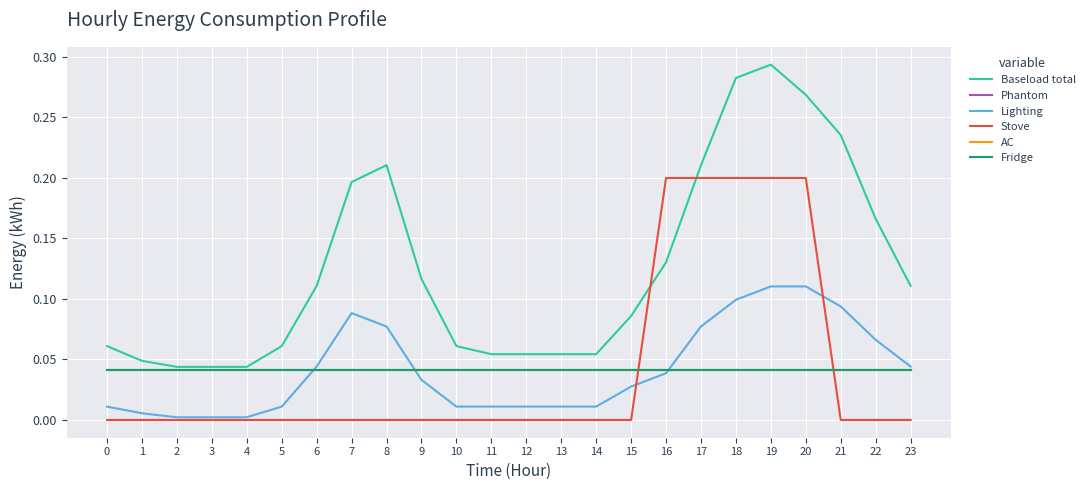

Is this an area chart (filled region under the line)?

No